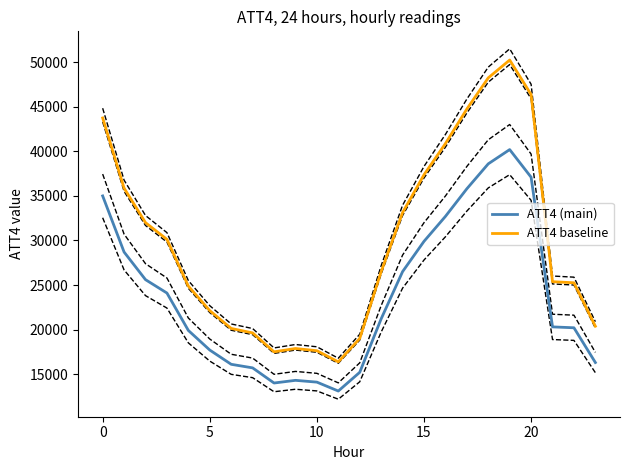

How many distinct data groups are displayed?

2